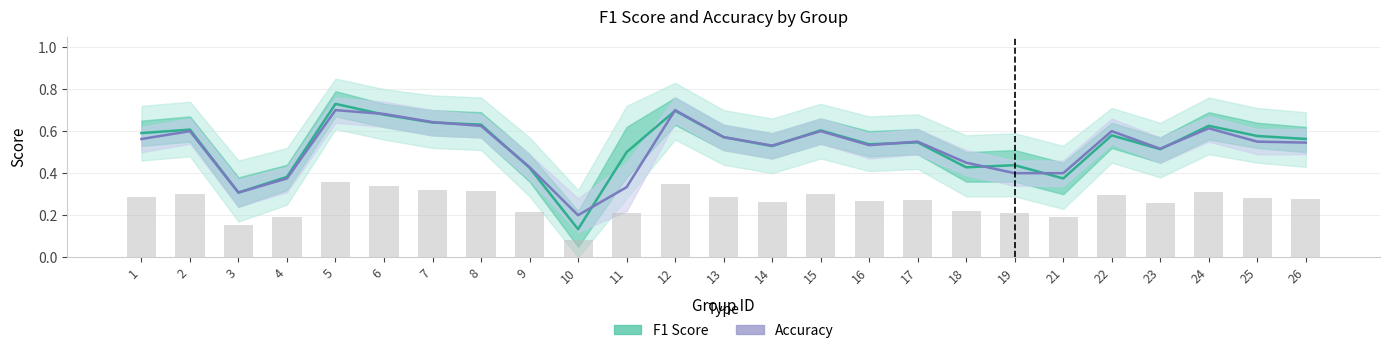

What is the difference between the accuracy values at 14 and 6?

0.2